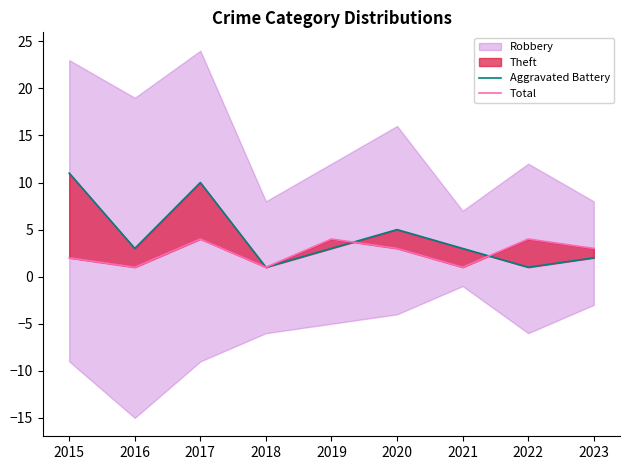

What is the lowest value of the Aggravated Battery series?

1